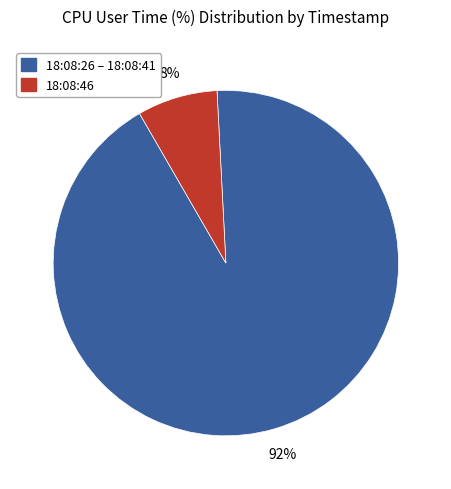

Between 18:08:46 and 18:08:26 – 18:08:41, which is larger?

18:08:26 – 18:08:41